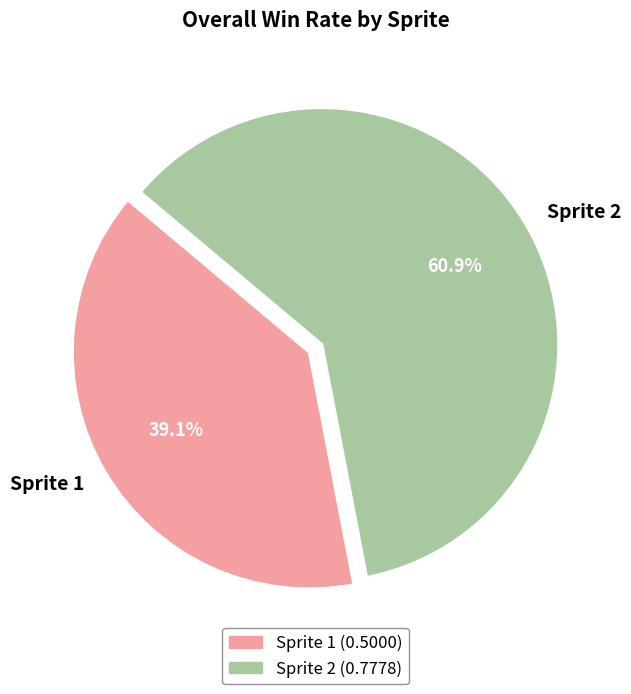

Does Sprite 2 account for over 50% of the chart?

Yes